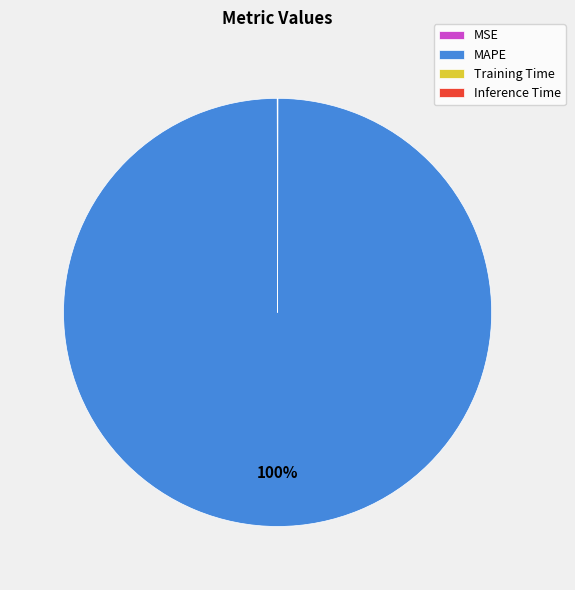

Is it true that MAPE is 100% of the pie?

True